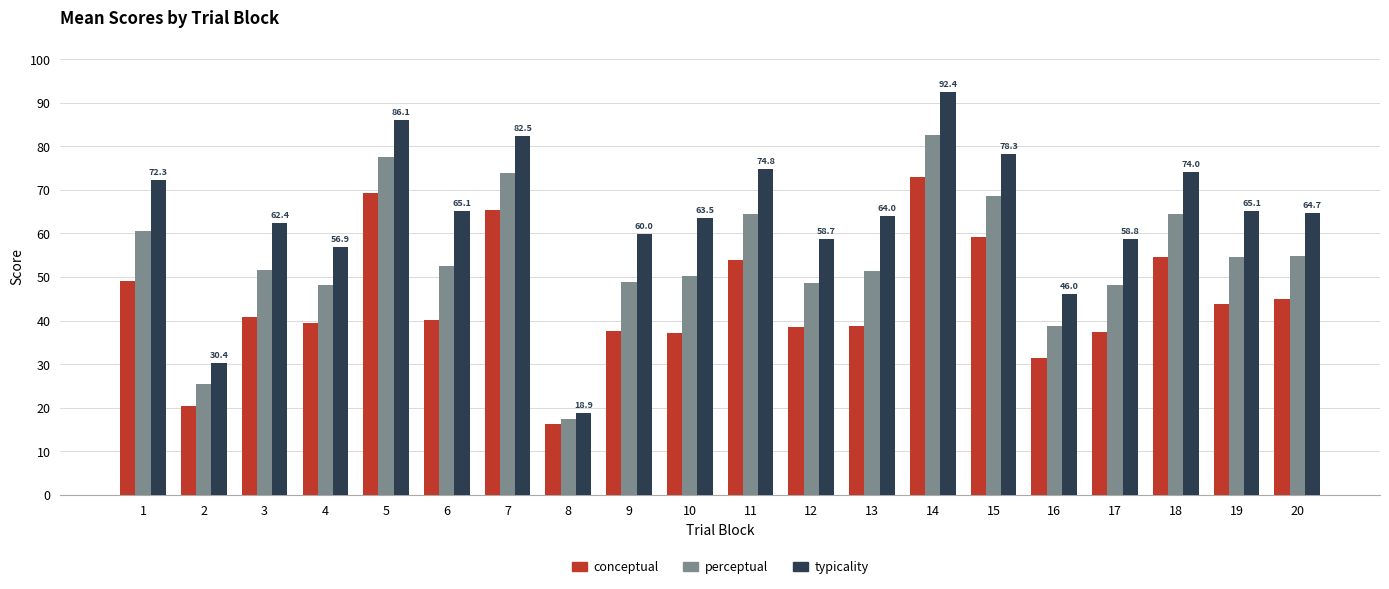

Is the value of conceptual at 2 greater than the value of typicality at 5?

No